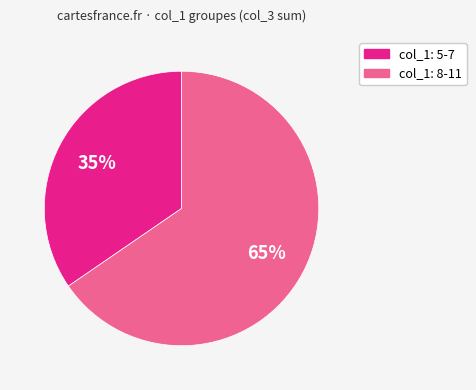

Is there a majority slice in this chart?

Yes